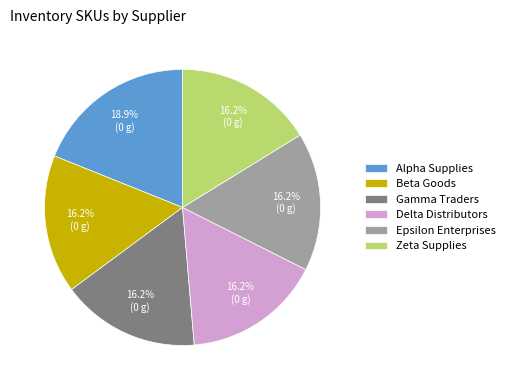

What percentage is the Epsilon Enterprises slice, to the nearest percent?

16%